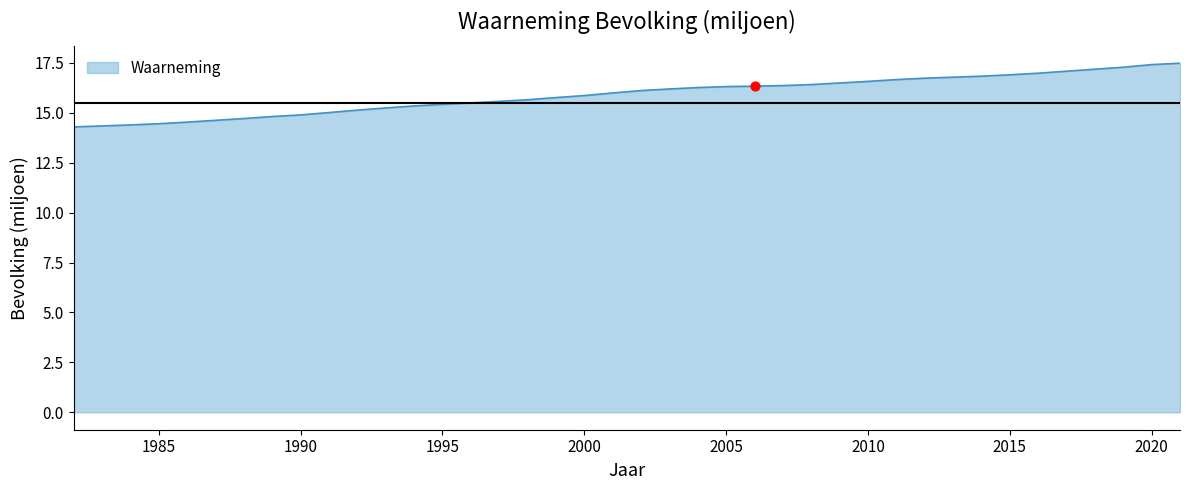

What is the minimum value shown in the chart?

14.3